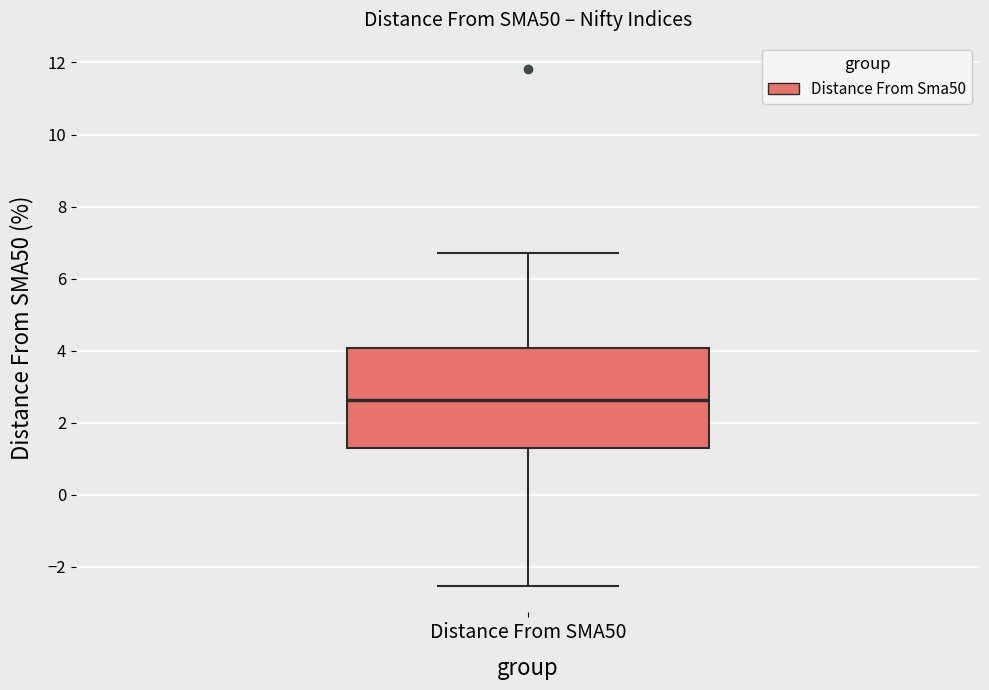

Where does the lower whisker of the box for Distance From SMA50 end on the y-axis? The values are not printed on the chart, so give them approximately, as read against the axis.

-2.6